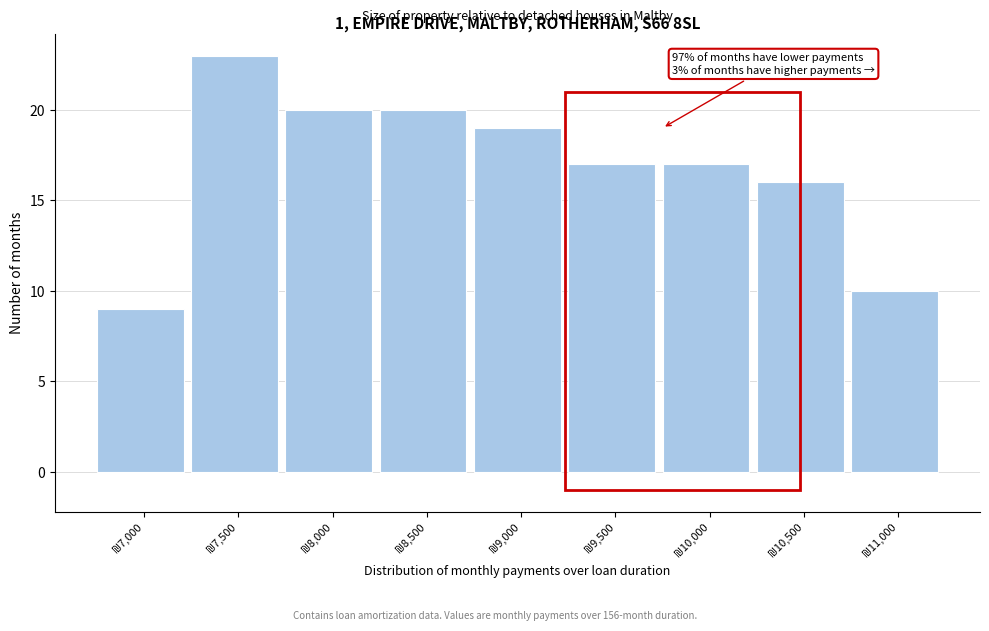

Reading left to right, transcribe all the data shown in this chart.

9	23	20	20	19	17	17	16	10